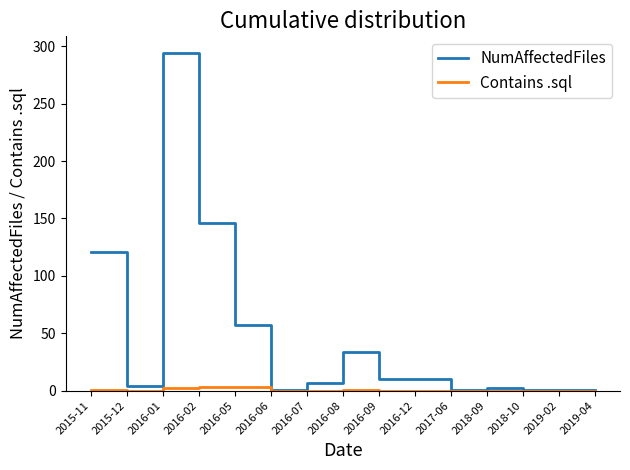

The NumAffectedFiles series shows 4 at 2015-12. True or false?

True